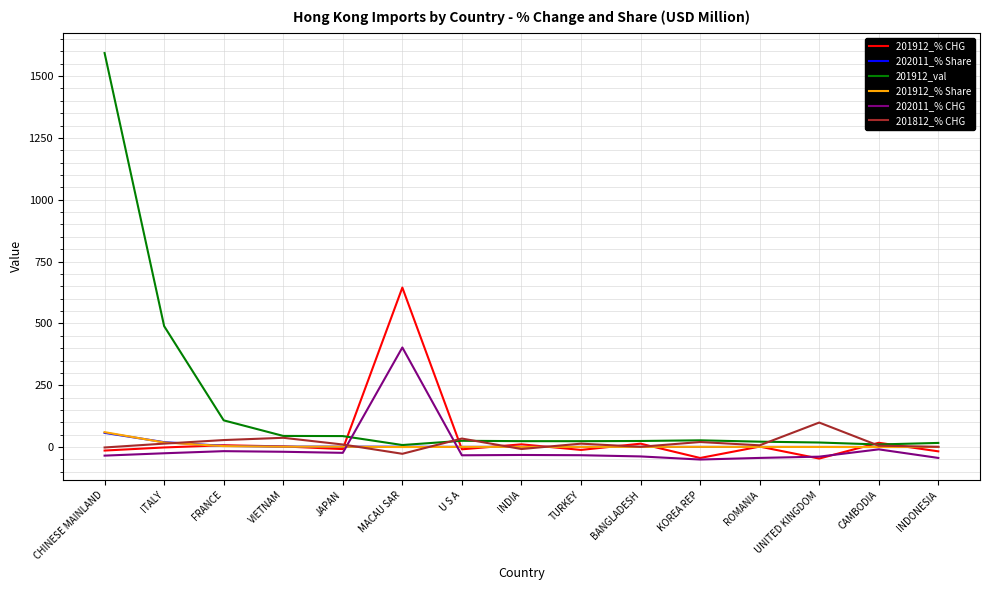

In 201912_% Share, how many points are lower than both neighbors (excluding endpoints)?

3